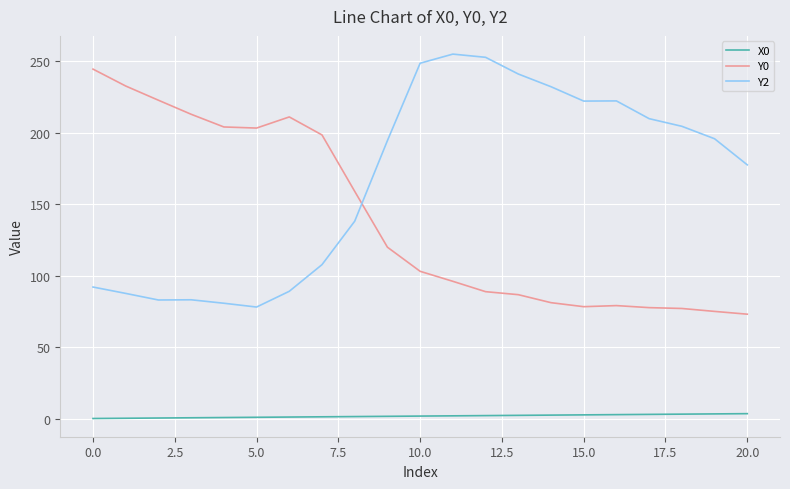

Rank the series by their average value, from lowest to highest.

X0, Y0, Y2